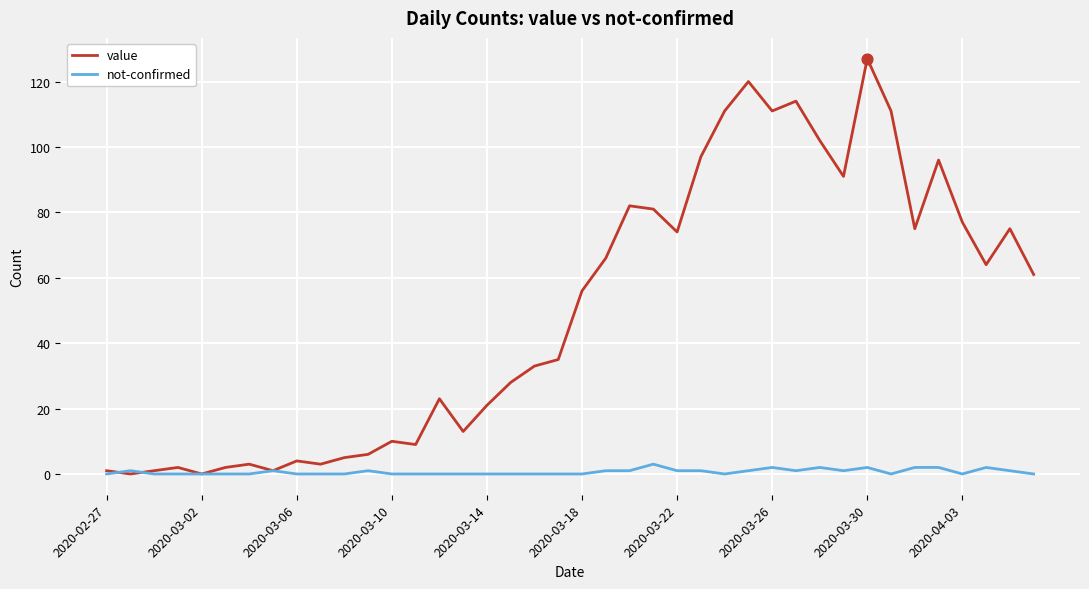

What are all the series names shown in the legend?

value, not-confirmed